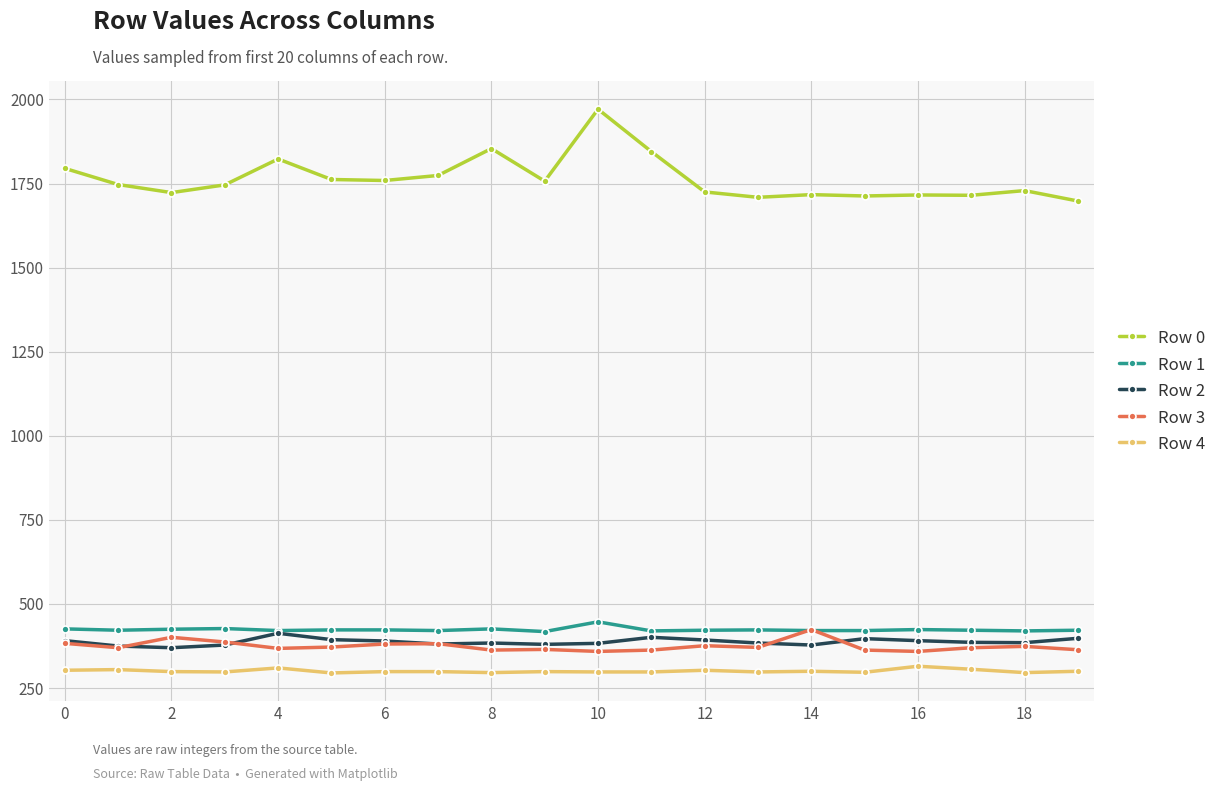

What is the value of the Row 0 point at the 6th from the left?

1762